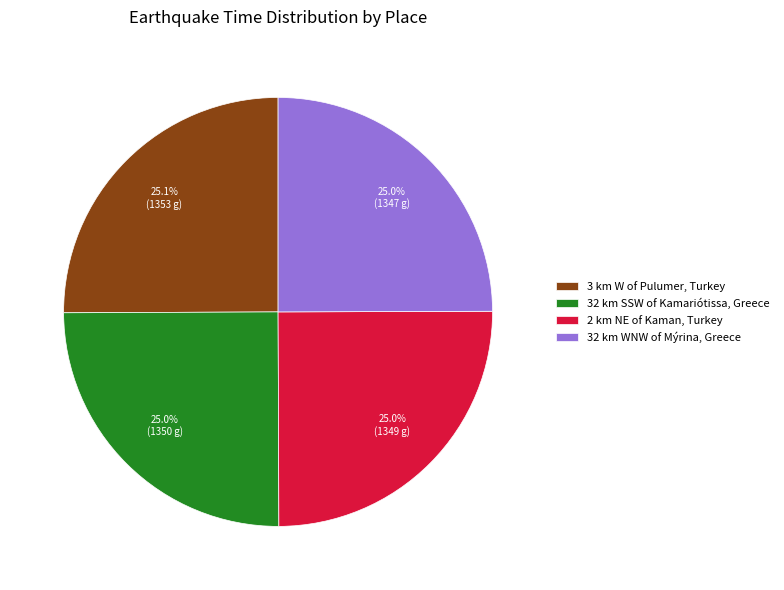

To the nearest percent, what is the combined percentage of 3 km W of Pulumer, Turkey and 32 km WNW of Mýrina, Greece?

50%